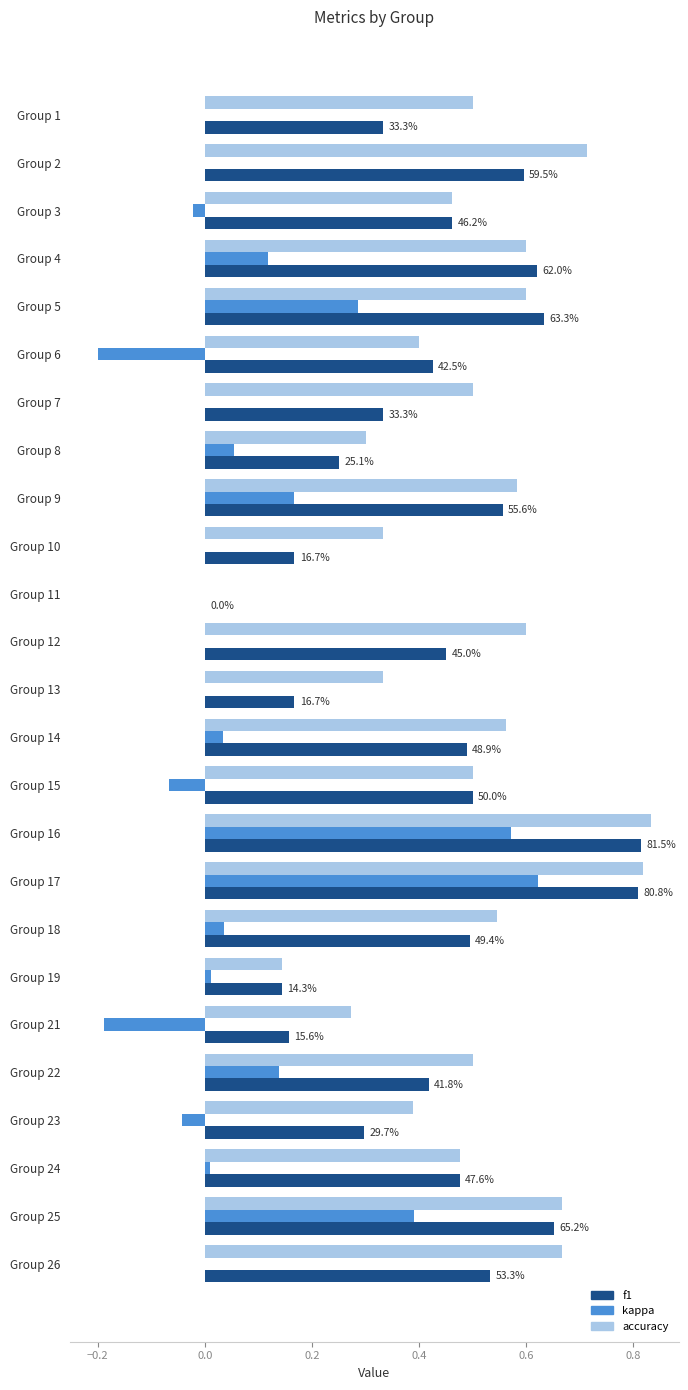

Is it true that kappa equals 0.0 at Group 2?

True